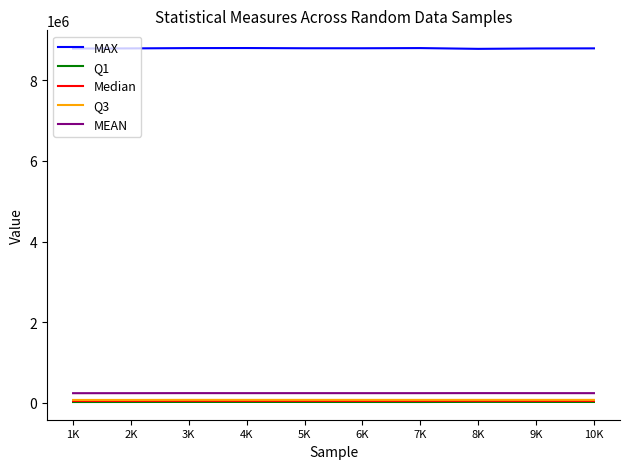

Which series has the widest spread of values?

MAX